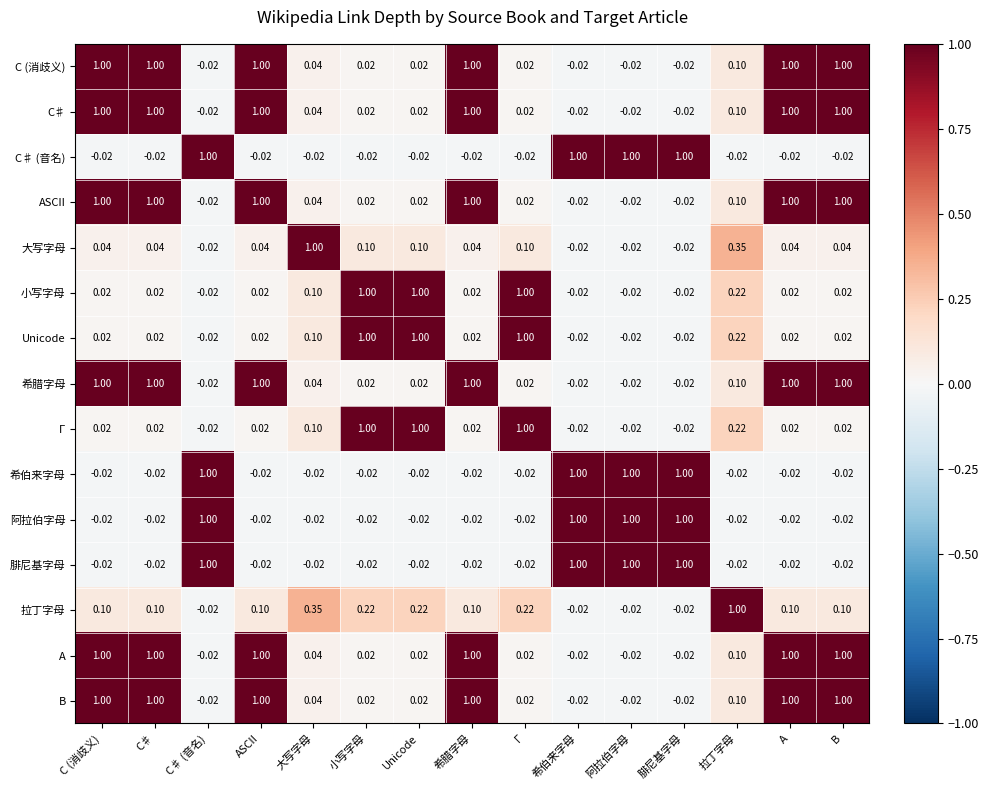

Where does the 腓尼基字母 series first go above 0?

C♯ (音名)